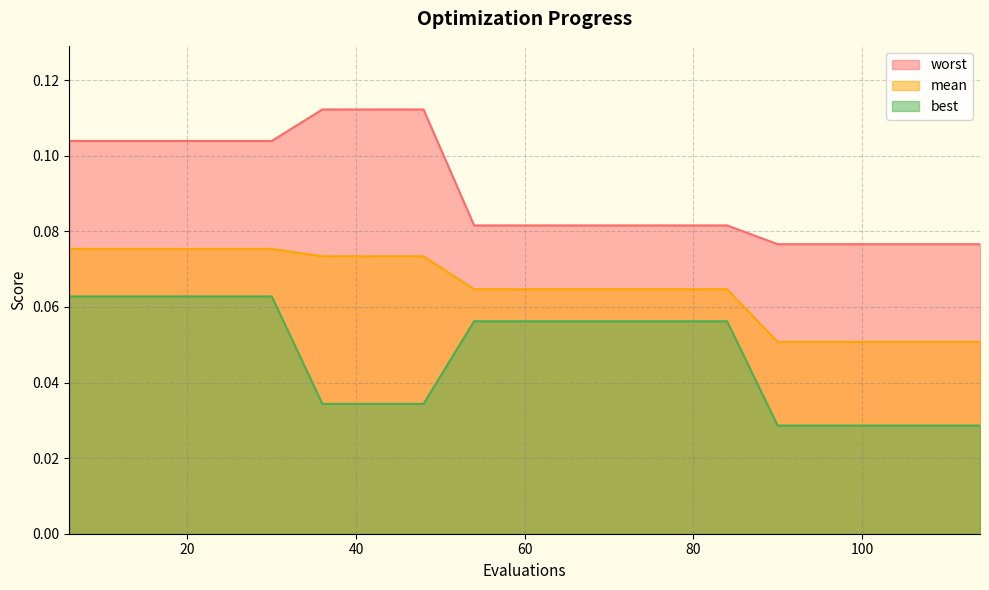

Does the chart display data point markers on the line(s)?

No